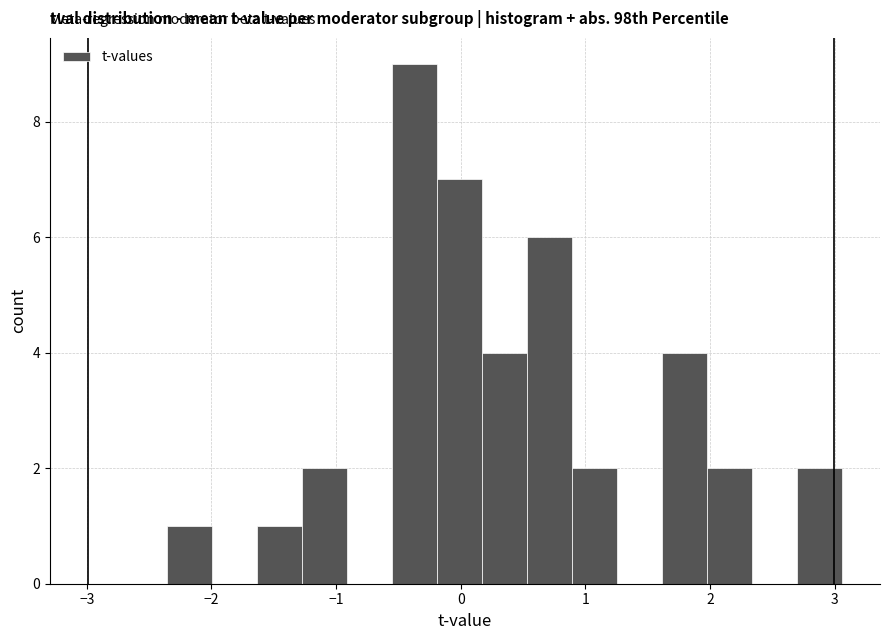

Read against the x-axis, roughly where is the centre of the tallest bar?

-0.4